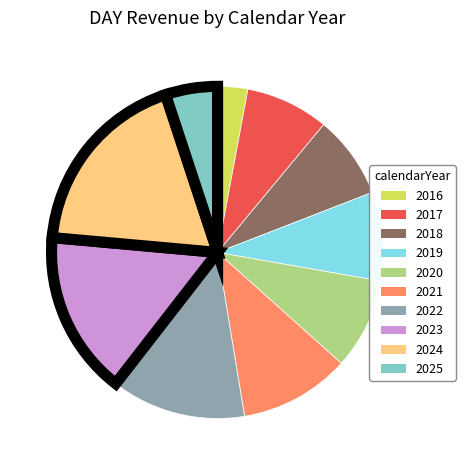

Count the number of slices in the pie.

10